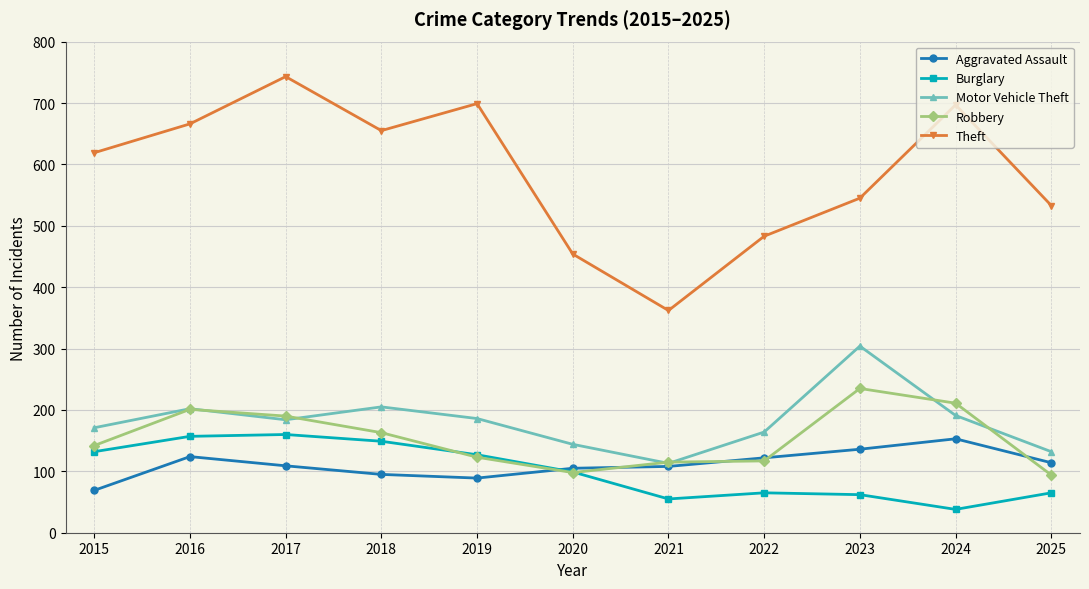

True or false: Aggravated Assault has more than 1 points higher than both neighbors.

True